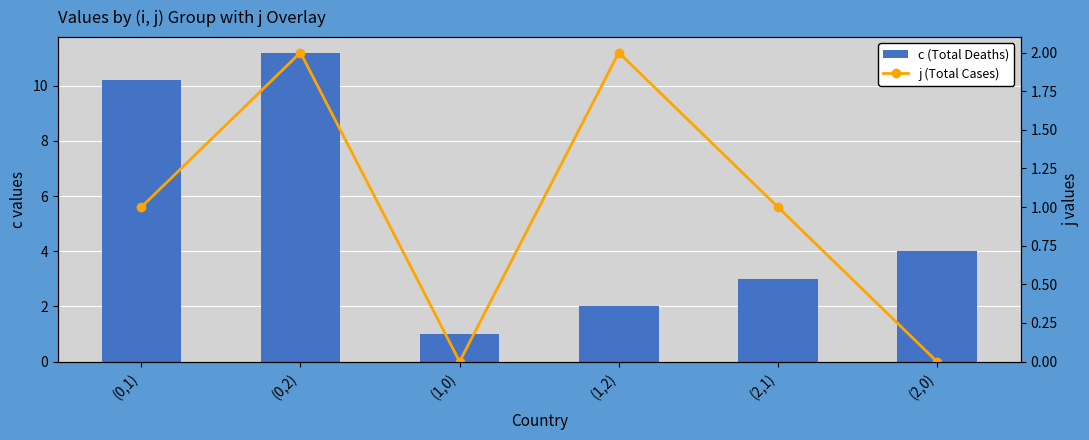

At which category is the sum across all series the highest?

(0,2)